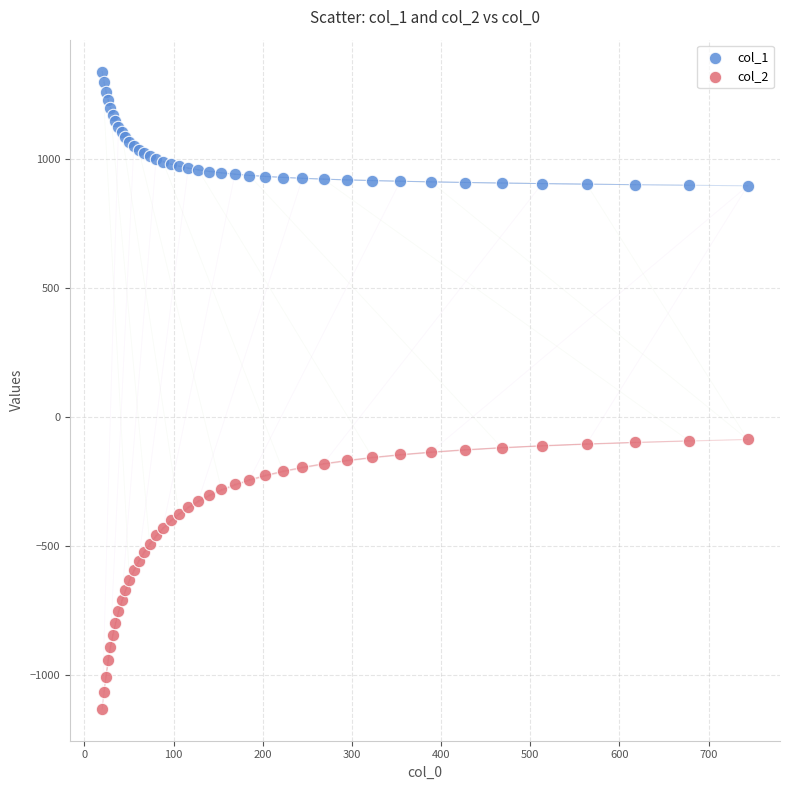

What is the X range (max minus min) for the scatter plot?

723.9